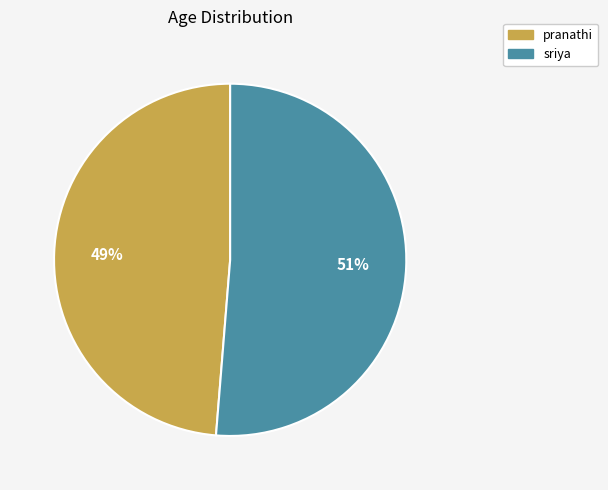

Between sriya and pranathi, which is larger?

sriya